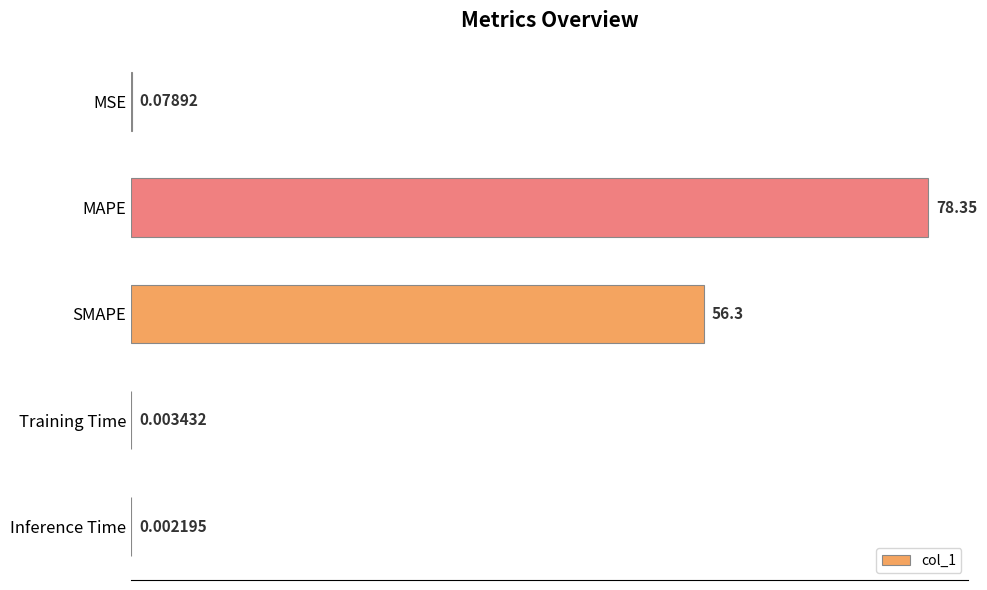

What is the change in value from SMAPE to Training Time?

-56.3